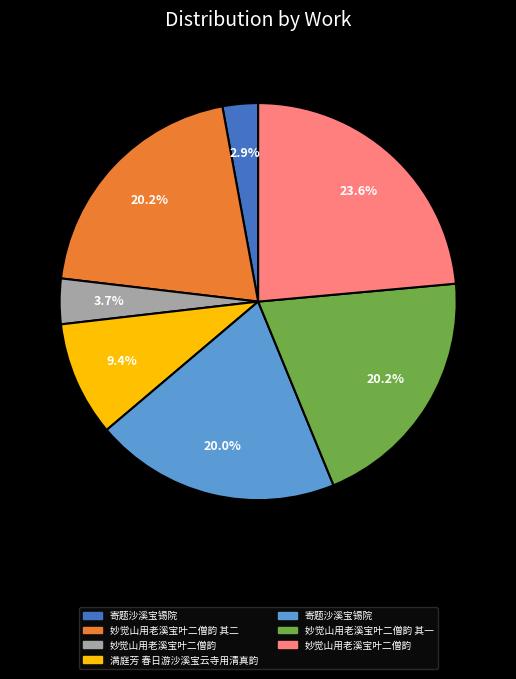

Is there a majority slice in this chart?

No